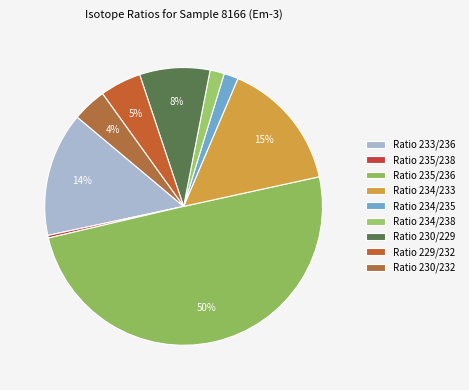

To the nearest percent, what percentage of the pie is Ratio 230/229?

8%